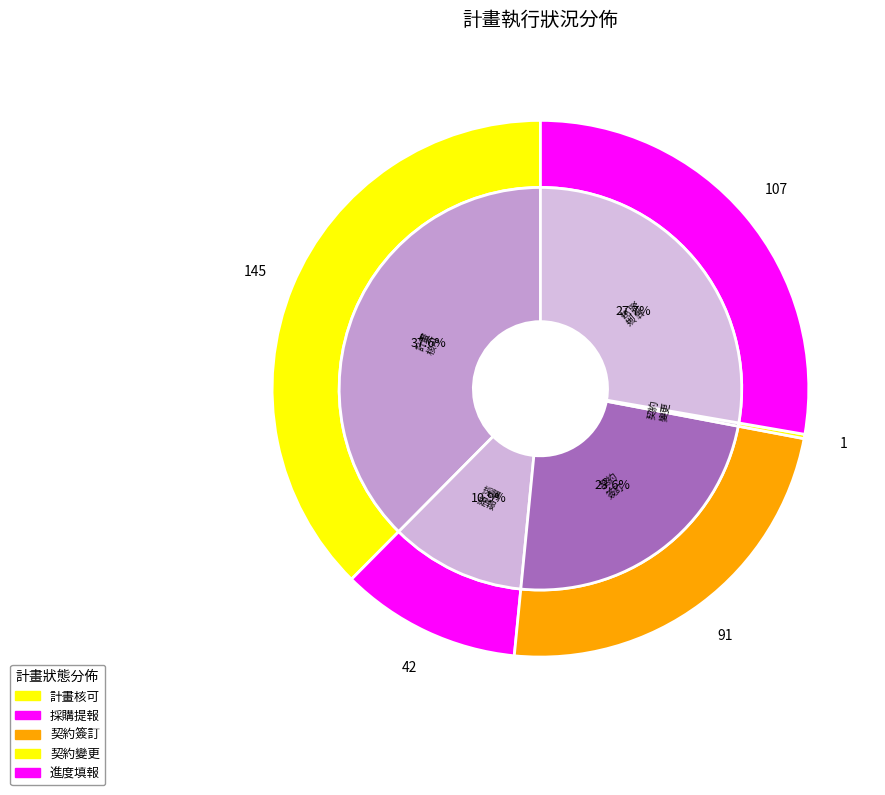

Is there any slice that represents more than half of the pie?

No